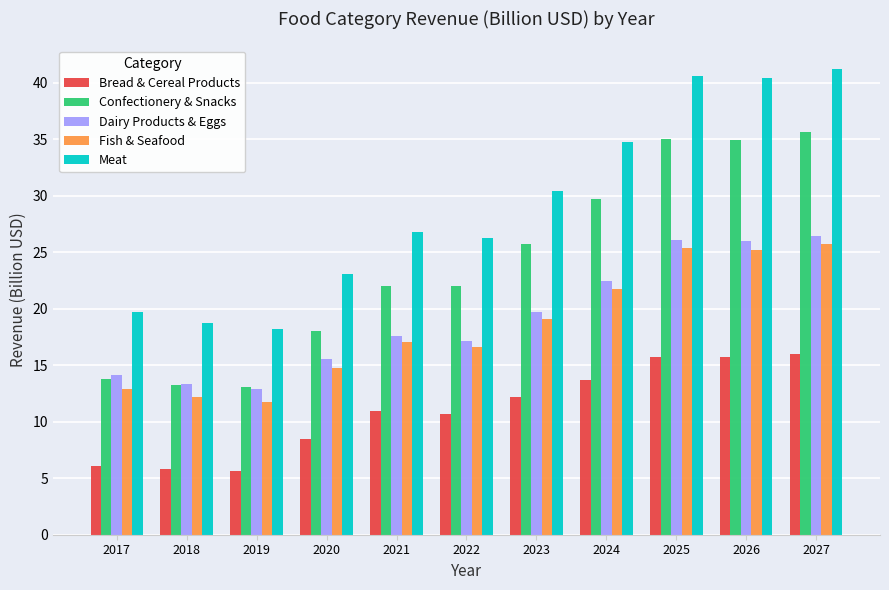

Is it true that Bread & Cereal Products equals 13.7 at 2024?

True